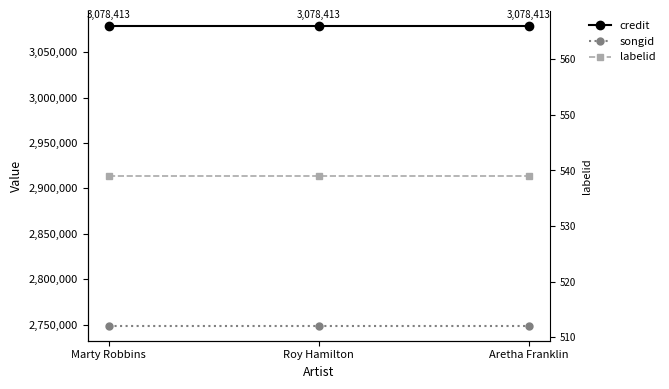

What is the minimum value shown in the chart?

539